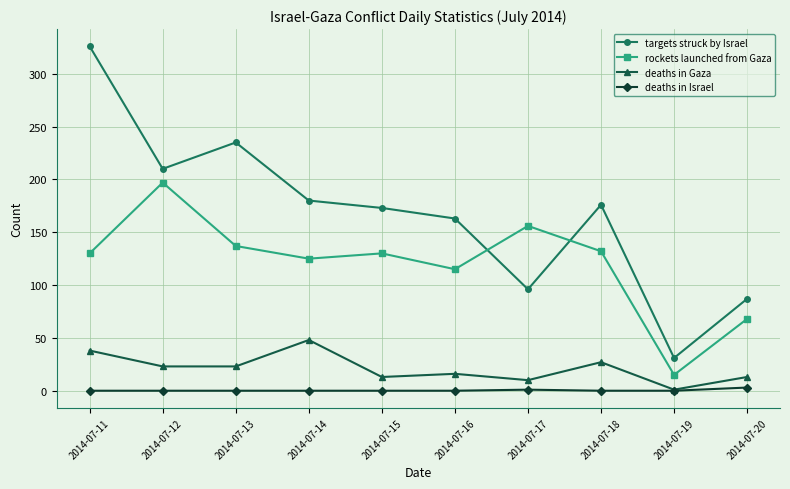

True or false: rockets launched from Gaza and deaths in Israel intersect in this chart.

False